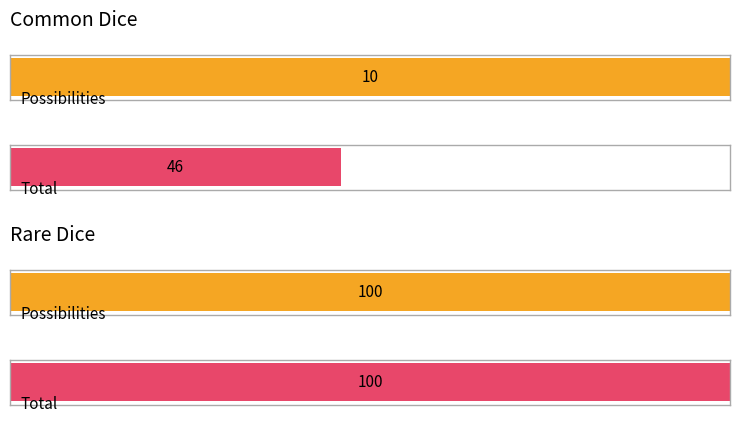

How many bars are there in total?

4